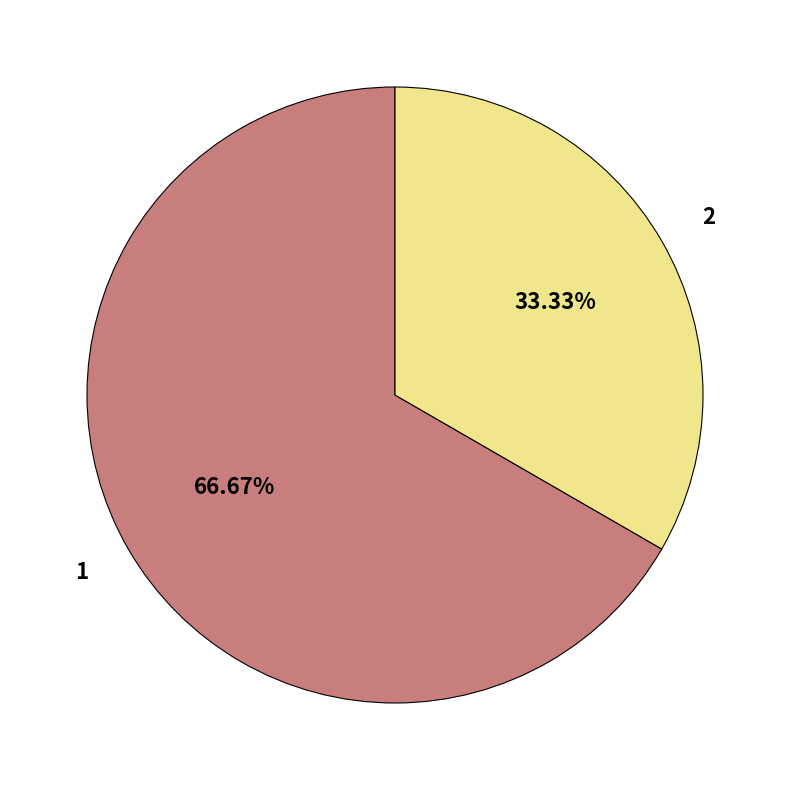

Approximately how many times larger is the value at 1 compared to 2?

2.0